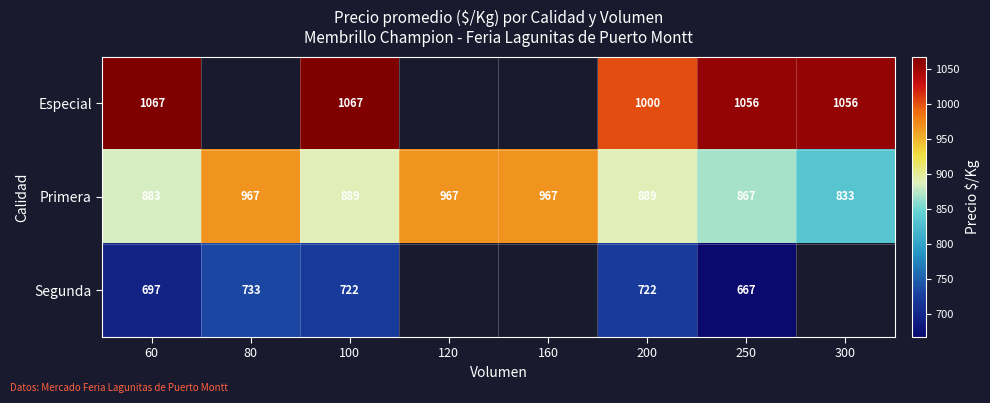

Is it true that Especial equals 396.3 at 250?

False